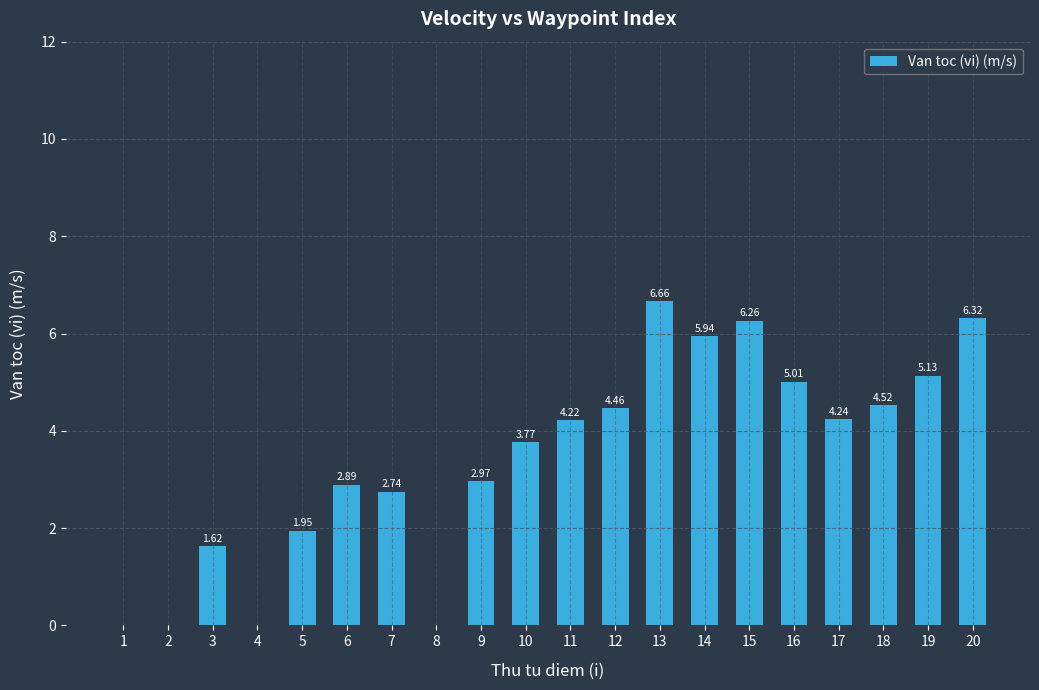

What is the sum of all values?

68.7